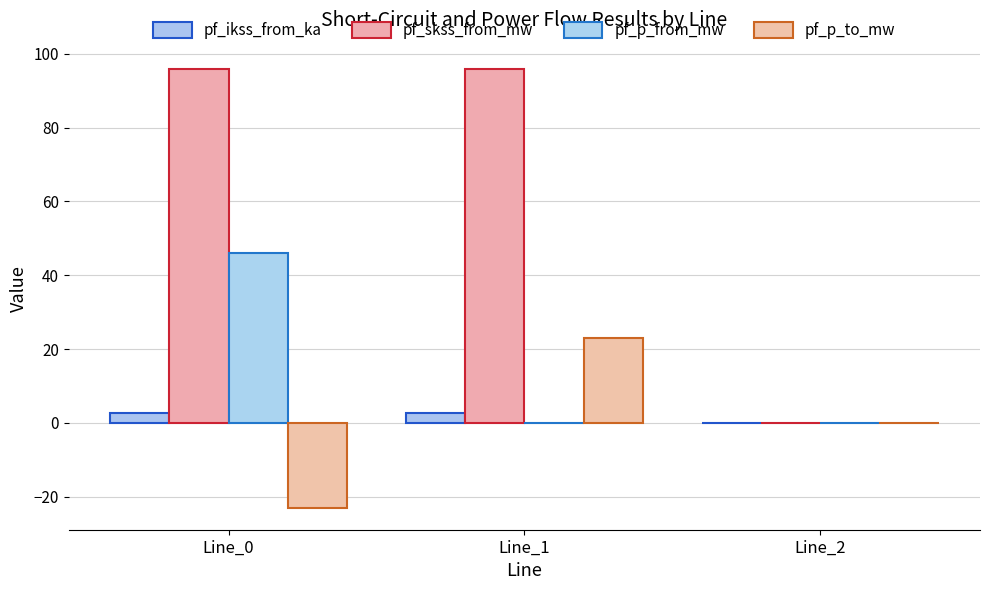

What is the approximate value of pf_ikss_from_ka at Line_0?

2.8